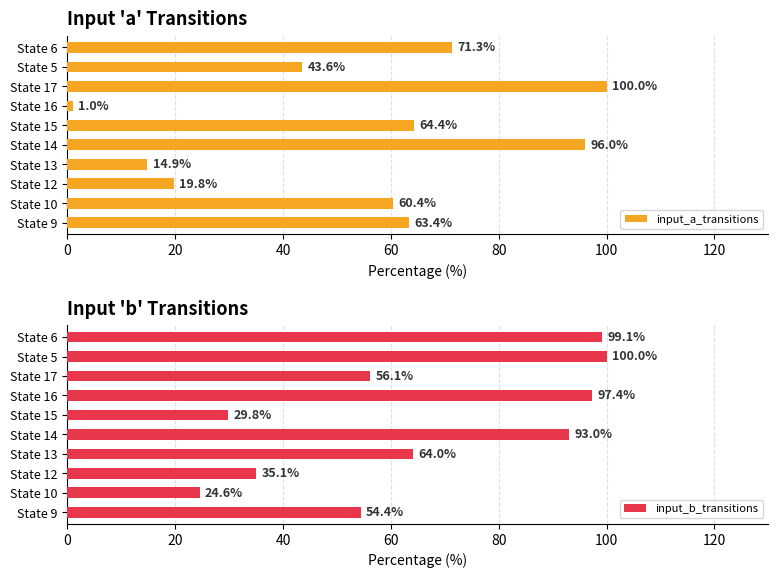

What is the approximate value of input_b_transitions at State 15?

29.8